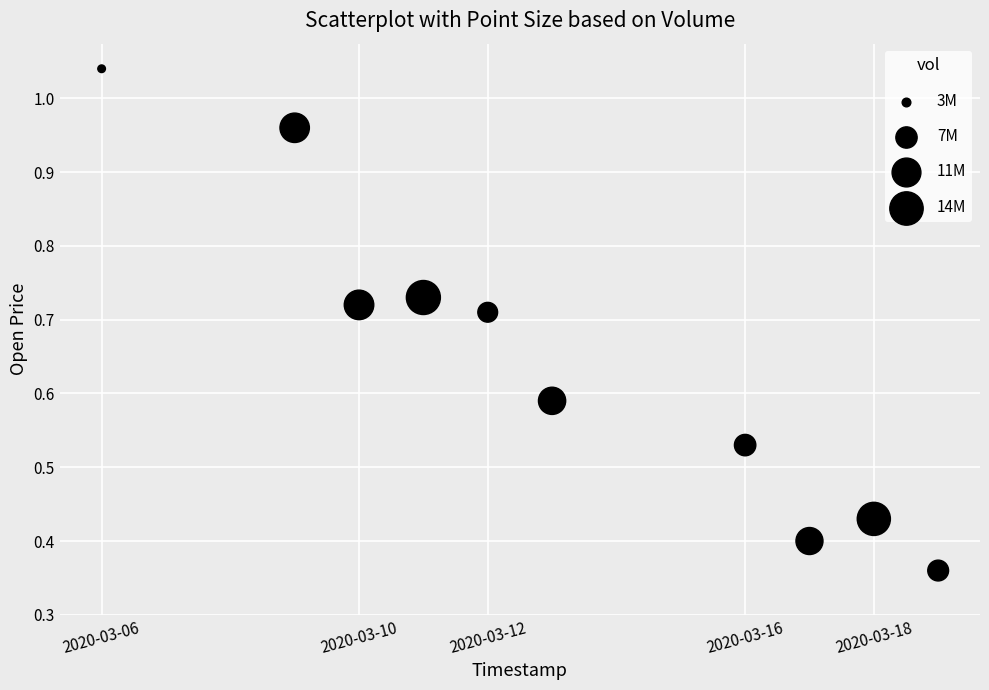

What is the range of X values (max minus min)?

1123200.0